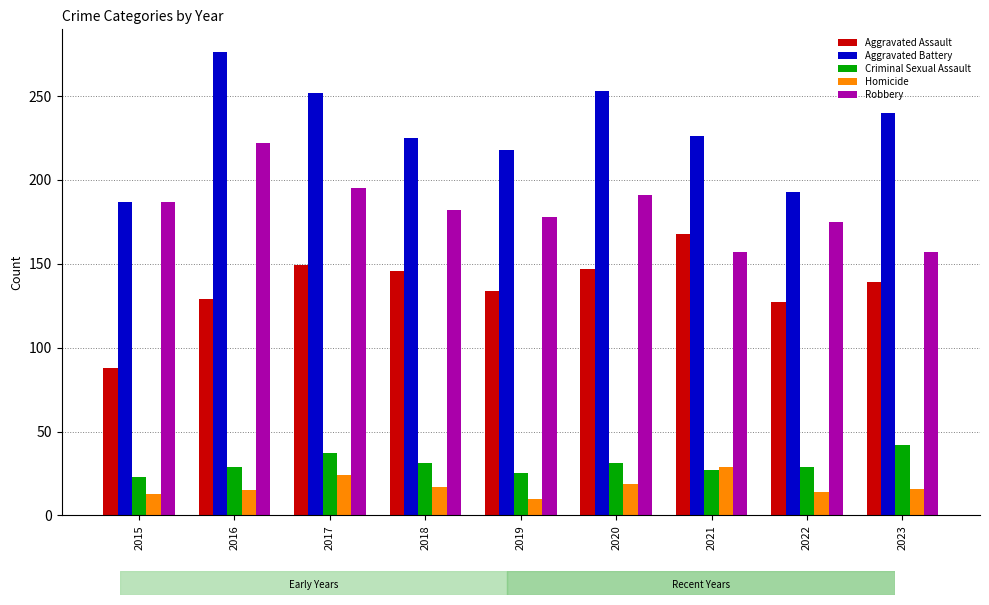

At which category does the chart reach its minimum across all series?

2019